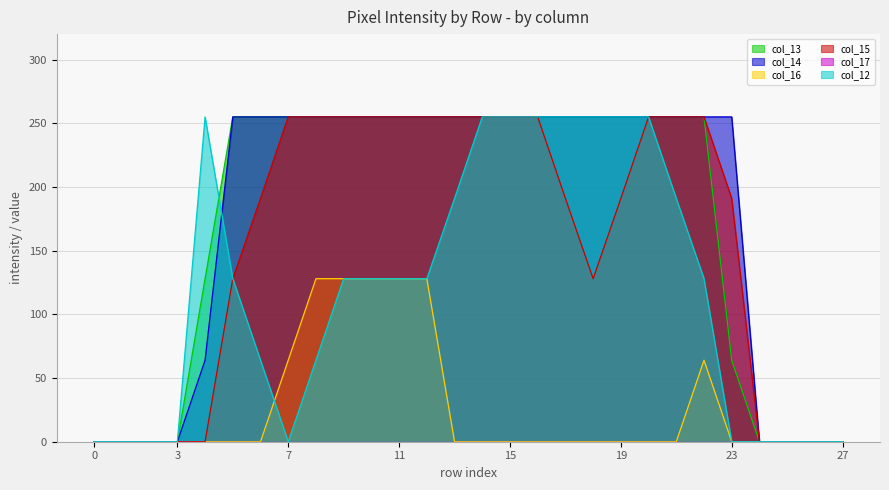

Reading left to right, list all the values displayed in this chart.

col_13: 0=0	1=0	2=0	3=0	4=128	5=255	6=255	7=255	8=255	9=255	10=255	11=255	12=255	13=255	14=255	15=255	16=255	17=255	18=255	19=255	20=255	21=255	22=255	23=64	24=0	25=0	26=0	27=0
col_14: 0=0	1=0	2=0	3=0	4=64	5=255	6=255	7=255	8=255	9=255	10=255	11=255	12=255	13=255	14=255	15=255	16=255	17=255	18=255	19=255	20=255	21=255	22=255	23=255	24=0	25=0	26=0	27=0
col_16: 0=0	1=0	2=0	3=0	4=0	5=0	6=0	7=64	8=128	9=128	10=128	11=128	12=128	13=0	14=0	15=0	16=0	17=0	18=0	19=0	20=0	21=0	22=64	23=0	24=0	25=0	26=0	27=0
col_15: 0=0	1=0	2=0	3=0	4=0	5=128	6=191	7=255	8=255	9=255	10=255	11=255	12=255	13=255	14=255	15=255	16=255	17=191	18=128	19=191	20=255	21=255	22=255	23=191	24=0	25=0	26=0	27=0
col_12: 0=0	1=0	2=0	3=0	4=255	5=128	6=64	7=0	8=64	9=128	10=128	11=128	12=128	13=191	14=255	15=255	16=255	17=255	18=255	19=255	20=255	21=191	22=128	23=0	24=0	25=0	26=0	27=0